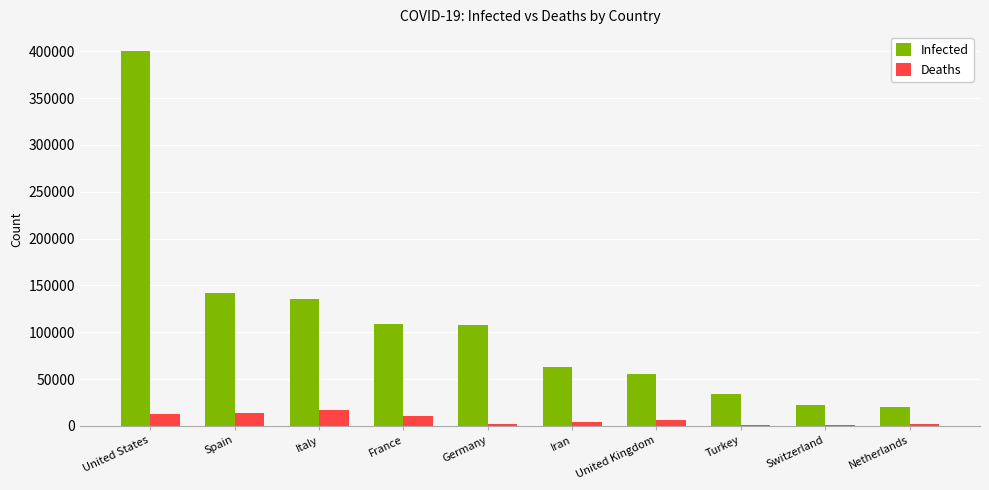

The Infected series shows 55924 at United Kingdom. True or false?

True